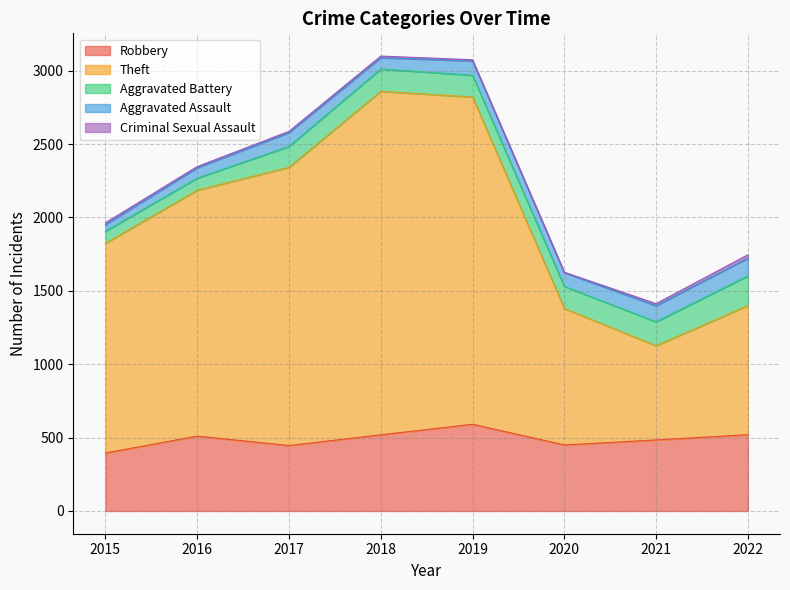

Which series changed the most between 2015 and 2019?

Theft